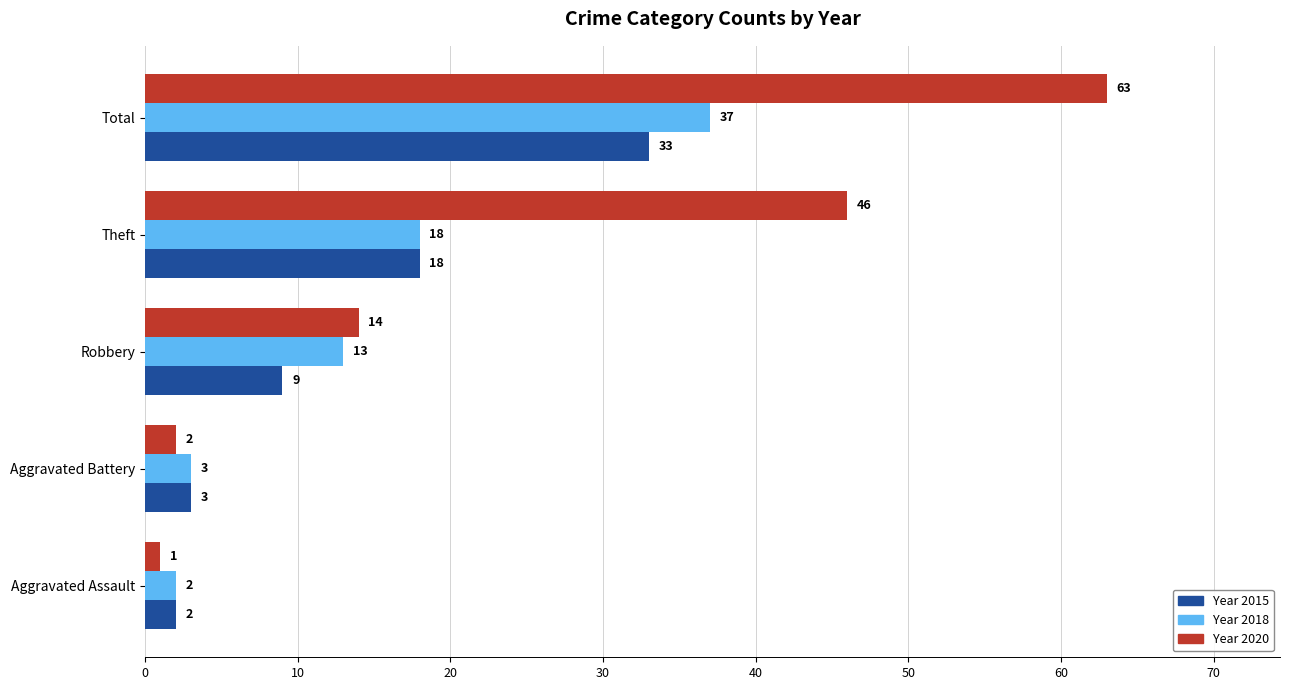

At which category does the chart reach its peak across all series?

Total